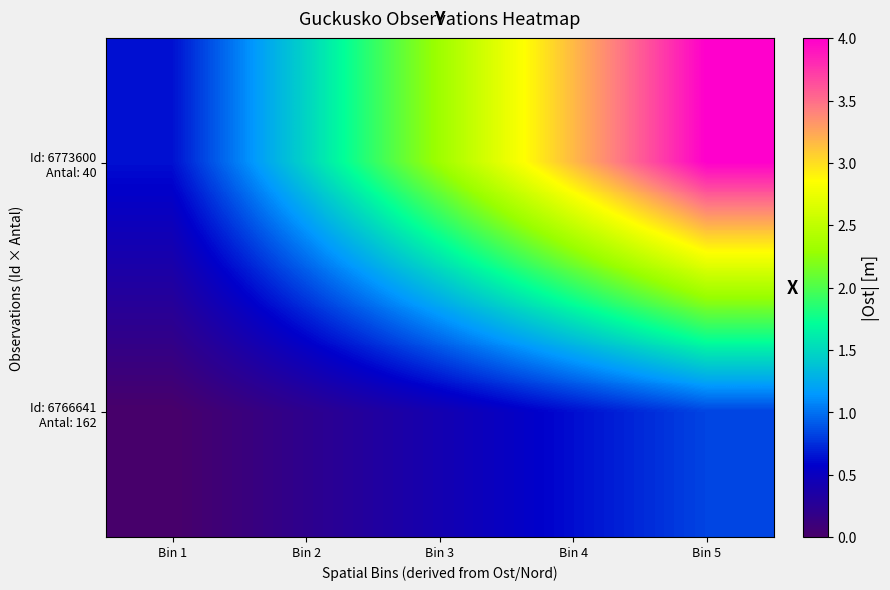

Which category has the lowest value across all series?

Bin 1